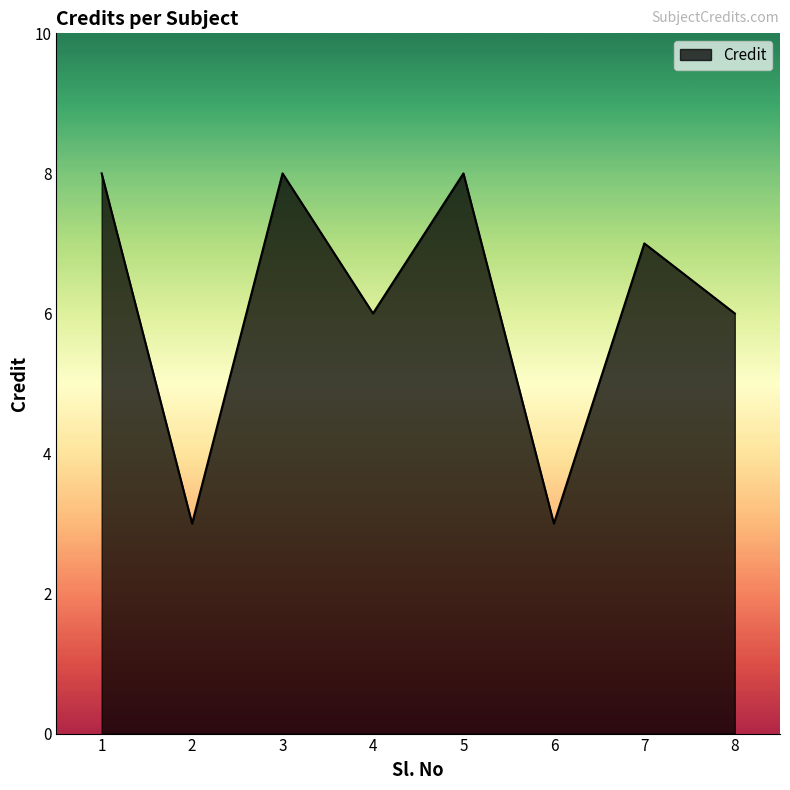

Does the chart display data point markers on the line(s)?

No